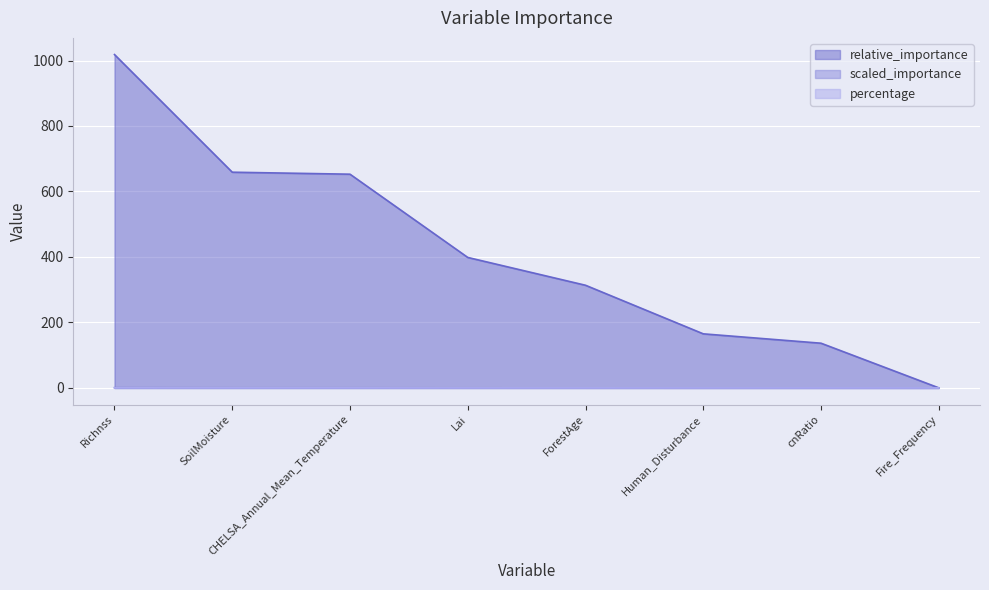

What is the maximum value shown in the chart?

1018.2